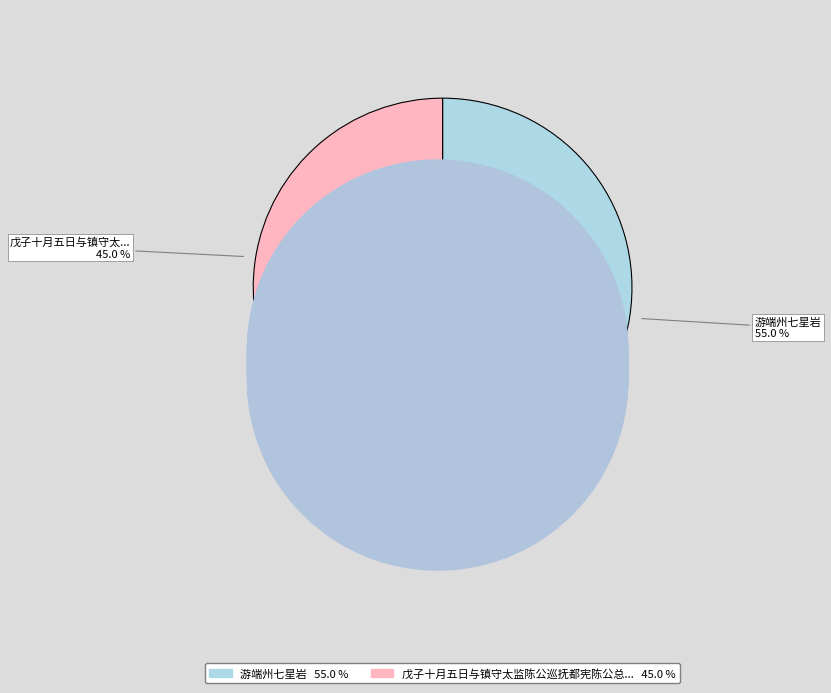

To the nearest percent, what is the average slice percentage?

50%